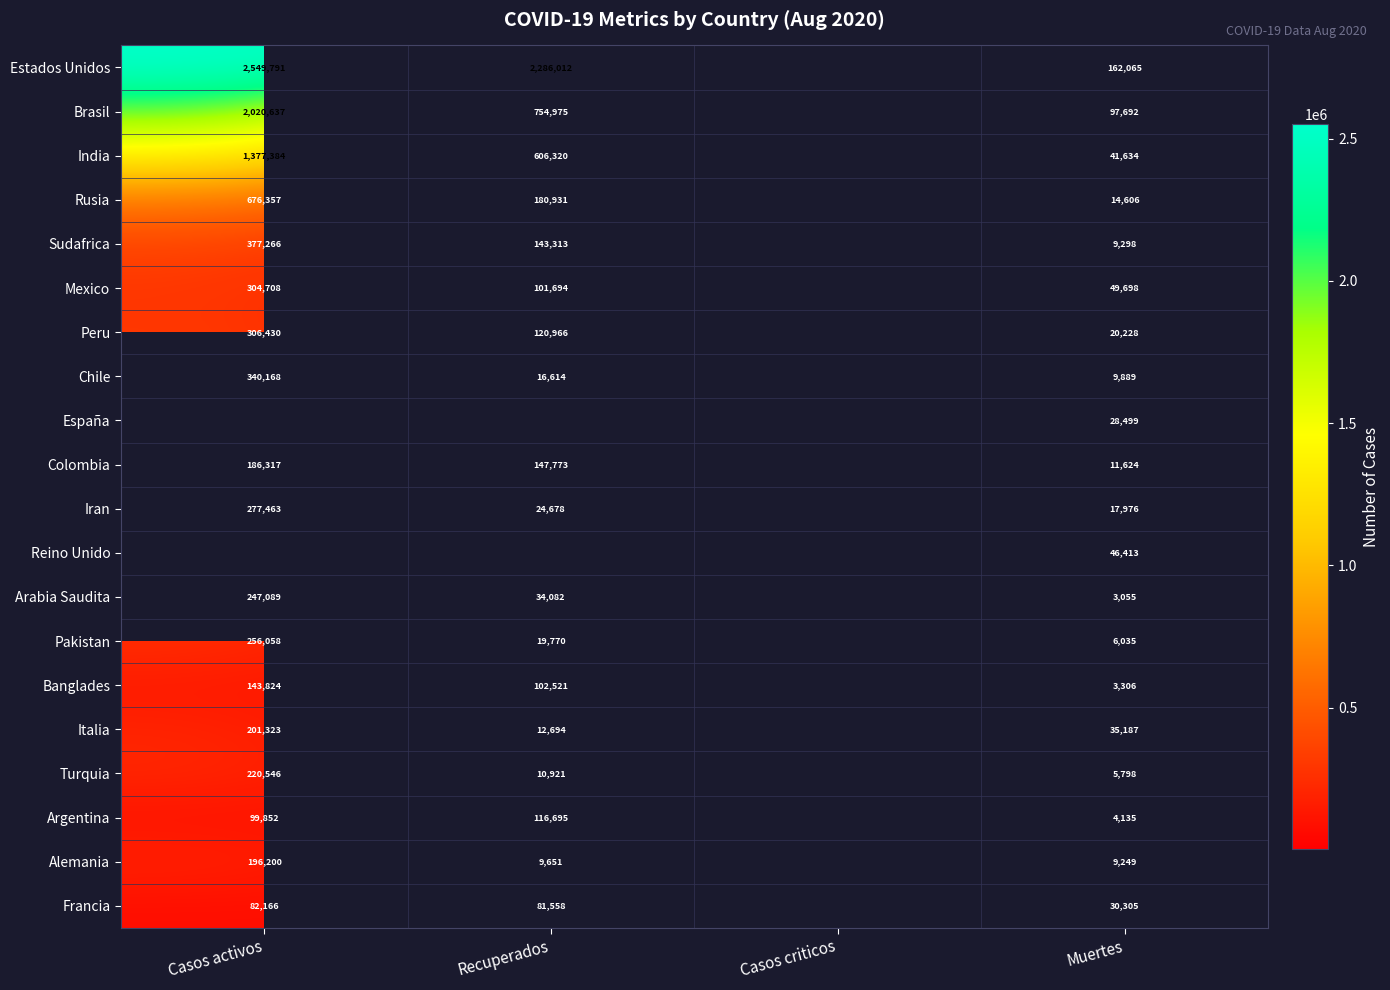

At how many categories does at least one series exceed 259749?

2